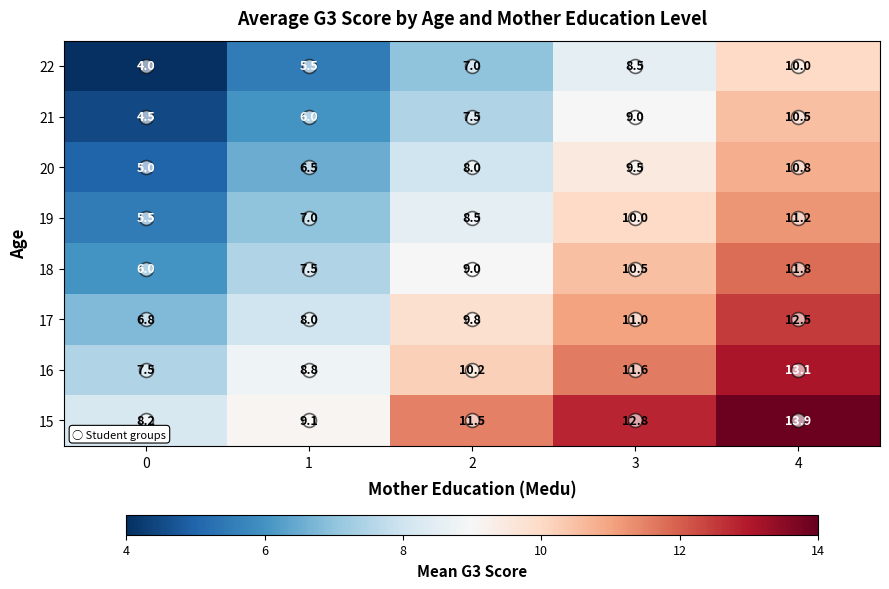

List the series in order of their peak value, highest first.

15, 16, 17, 18, 19, 20, 21, 22